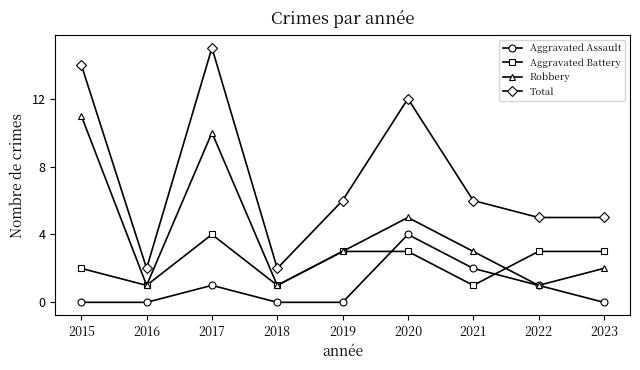

True or false: Total has more than 1 points higher than both neighbors.

True